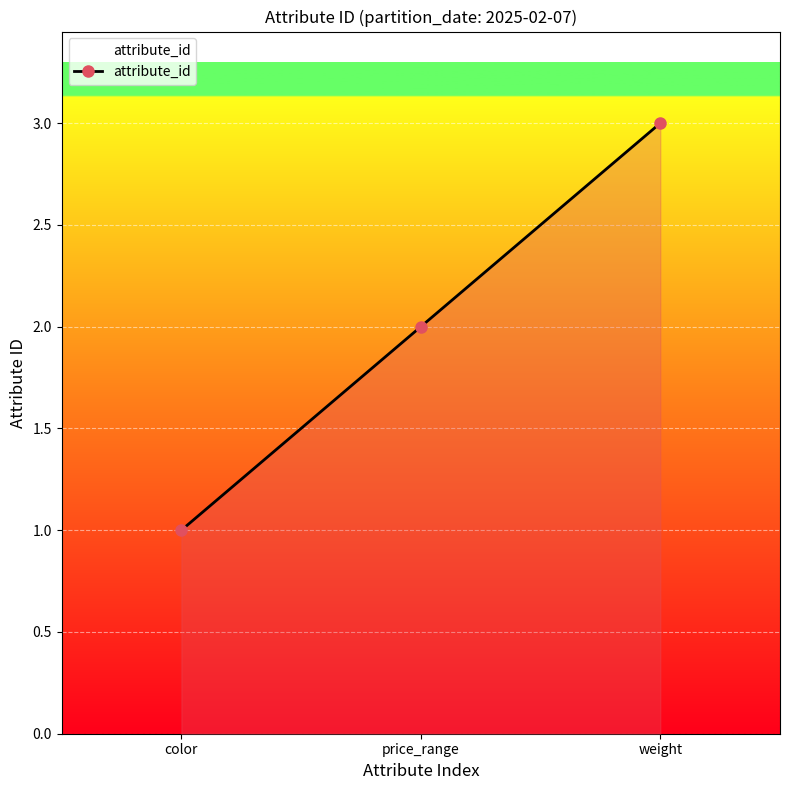

How many lines are shown in the chart?

1